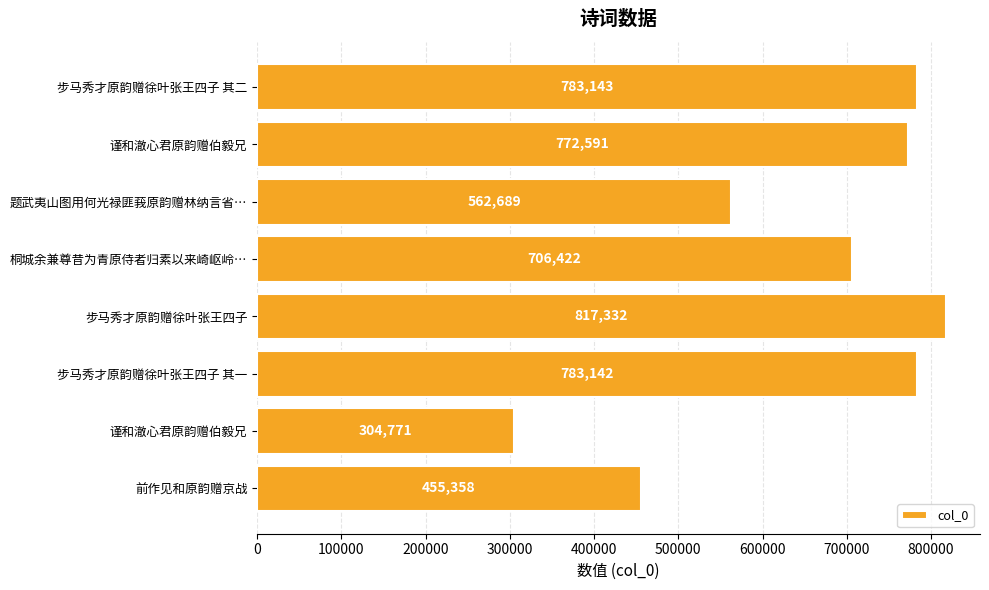

What is the minimum value shown in the chart?

304771